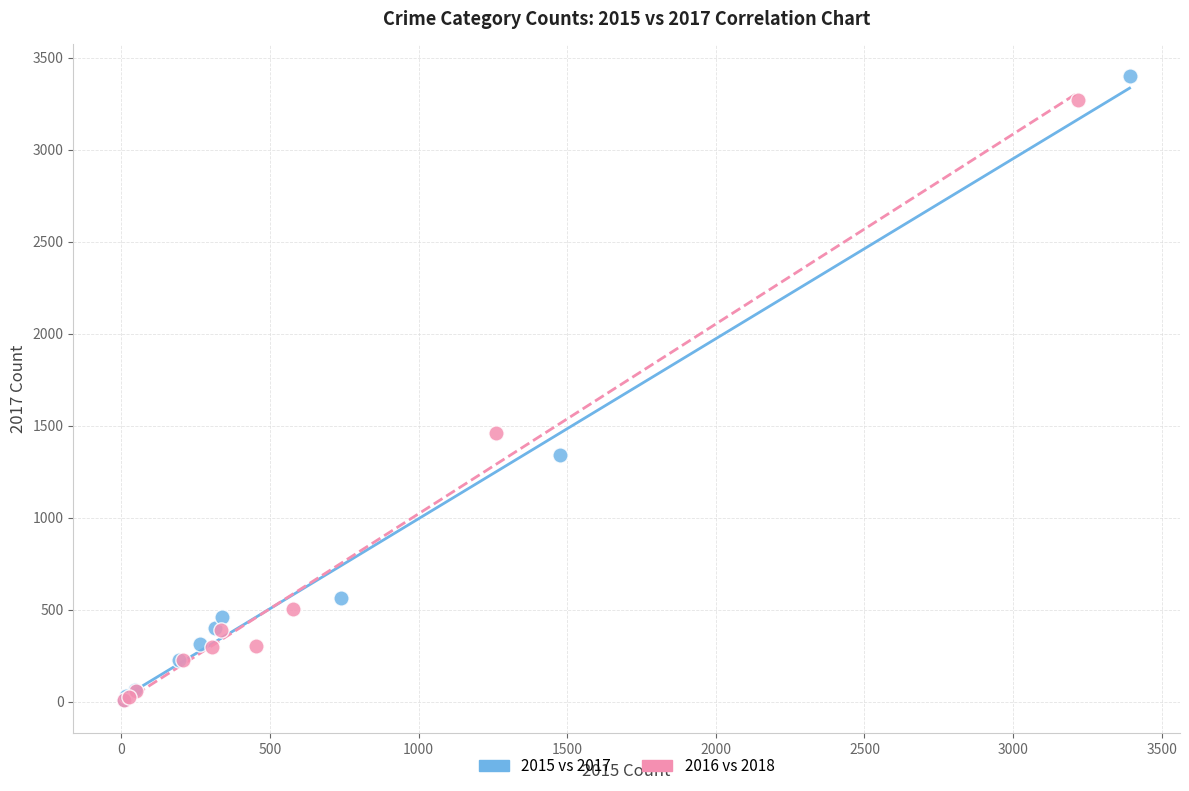

Which series has the largest Y range (max minus min)?

2015 vs 2017